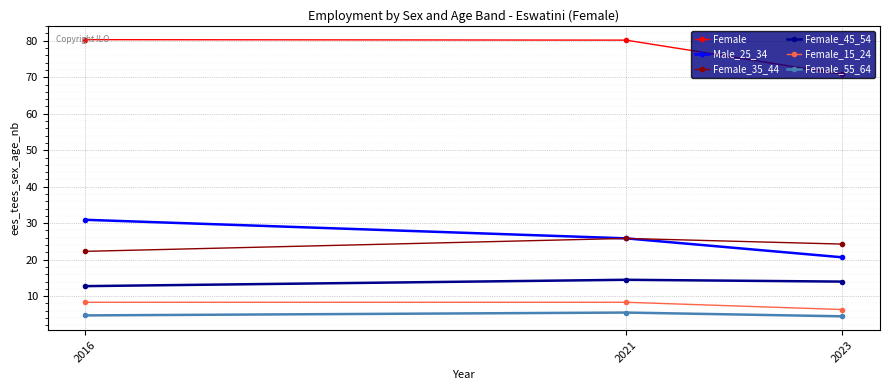

What is the smallest value displayed?

4.5